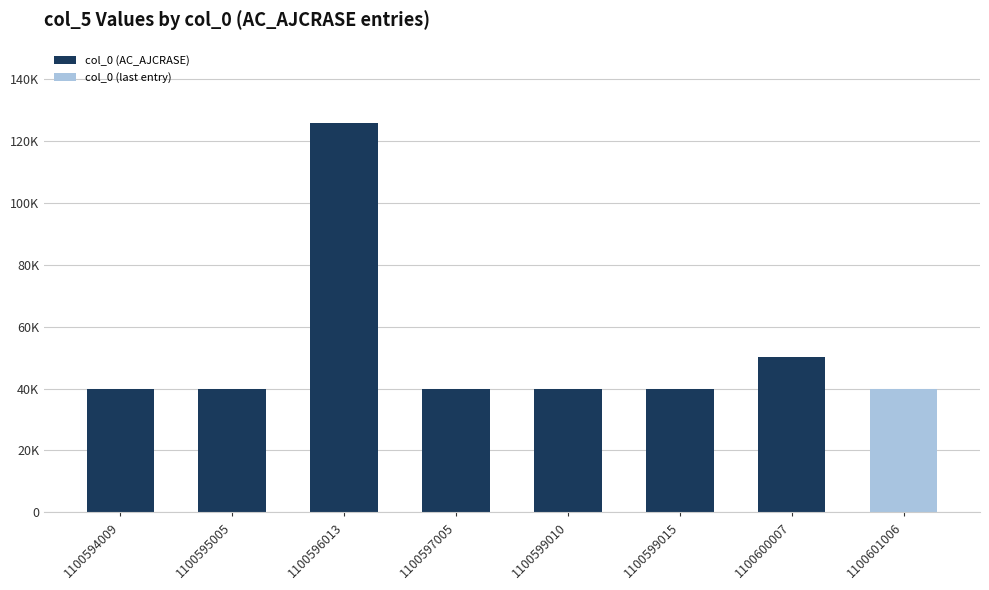

How many data points does each series have?

7